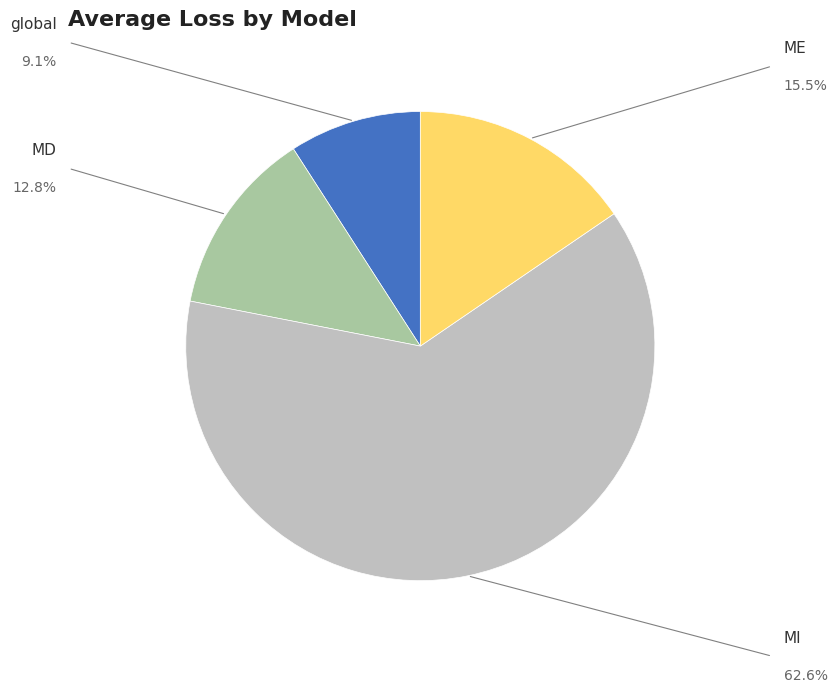

Does any single category account for the majority?

Yes